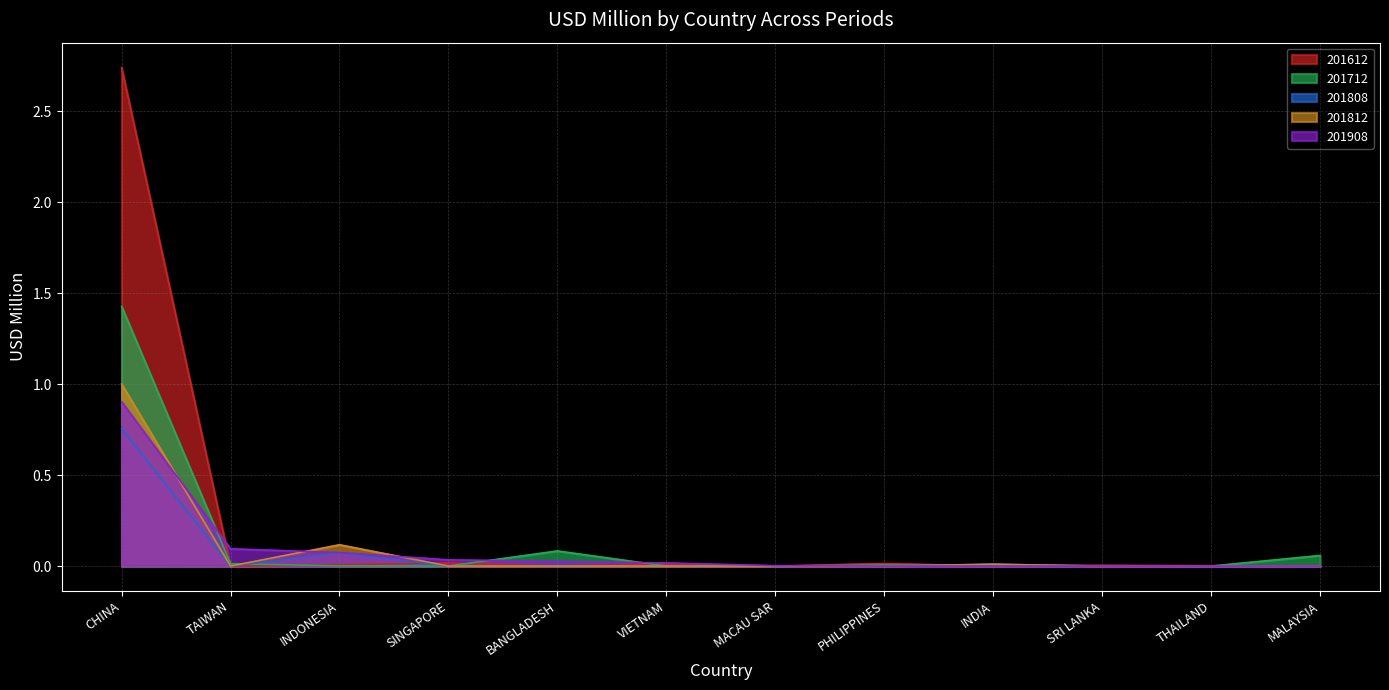

At how many categories does at least one series exceed 2?

1